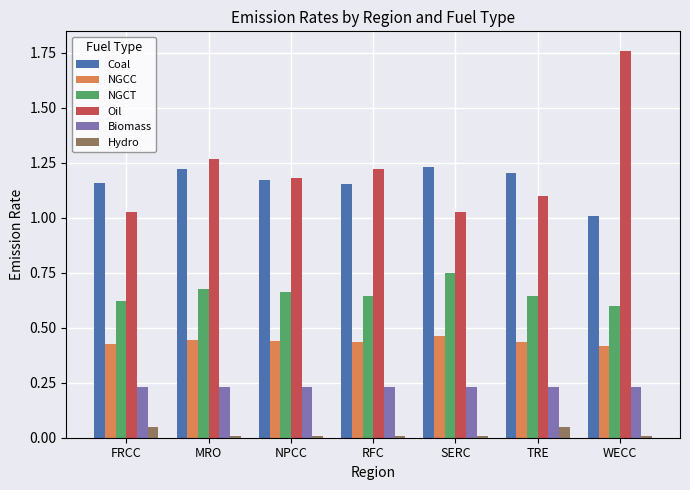

Rank the series at SERC from lowest to highest value.

Hydro, Biomass, NGCC, NGCT, Oil, Coal